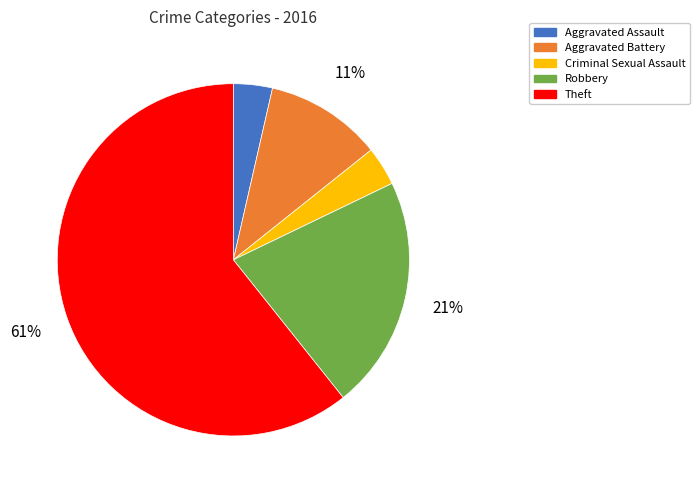

Which has a higher value, Theft or Robbery?

Theft